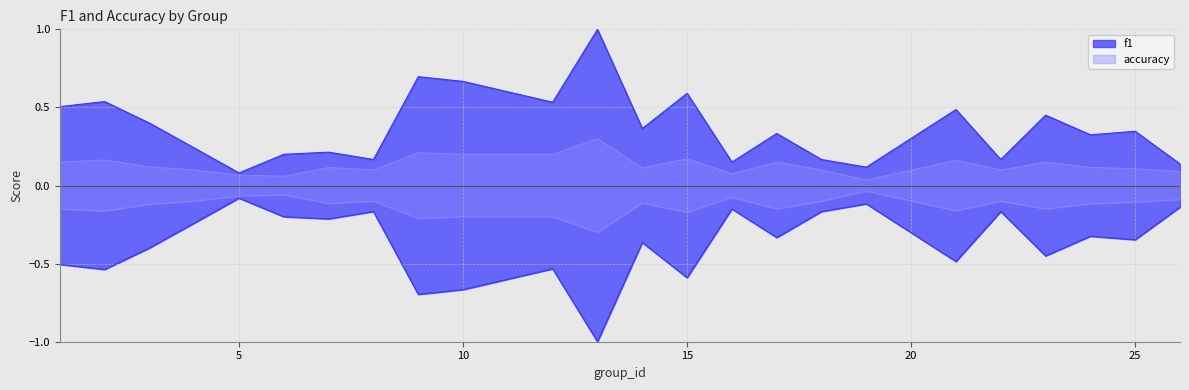

What is the difference between the maximum and minimum values in the accuracy series?

0.3